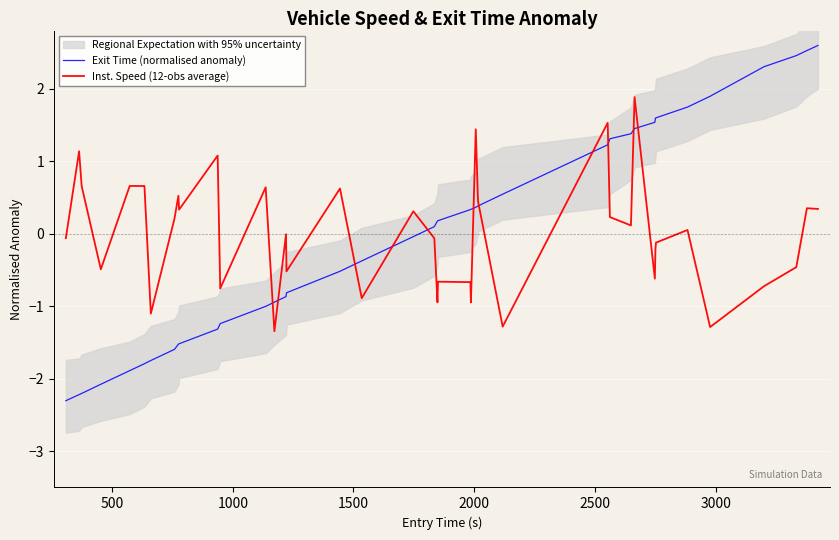

After their last crossing, which series has the higher values: Inst. Speed (12-obs average) or Exit Time (normalised anomaly)?

Exit Time (normalised anomaly)